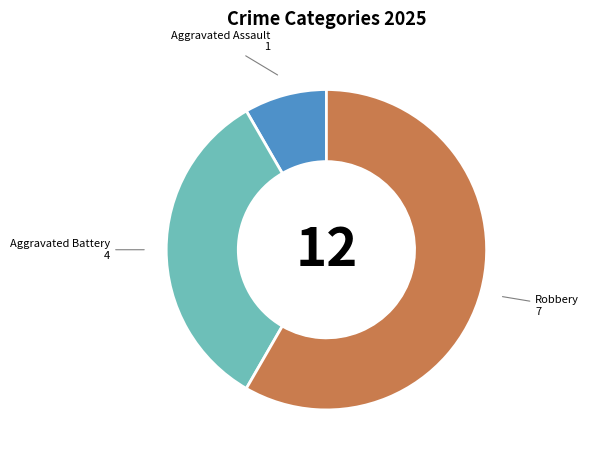

Does any single category account for the majority?

Yes